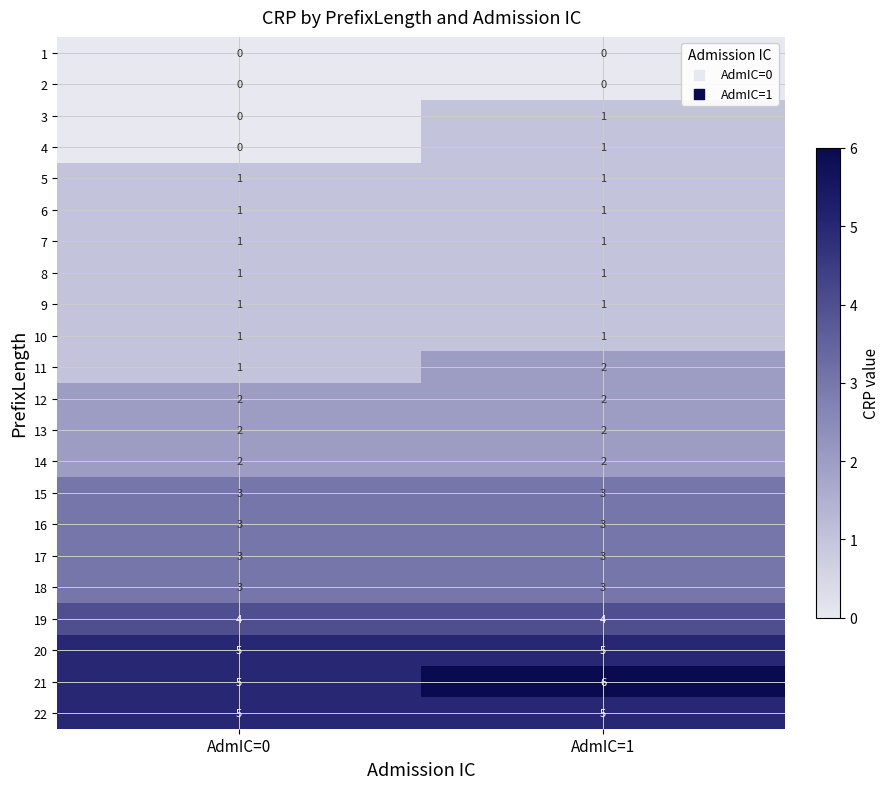

At which category does the chart reach its peak across all series?

AdmIC=1